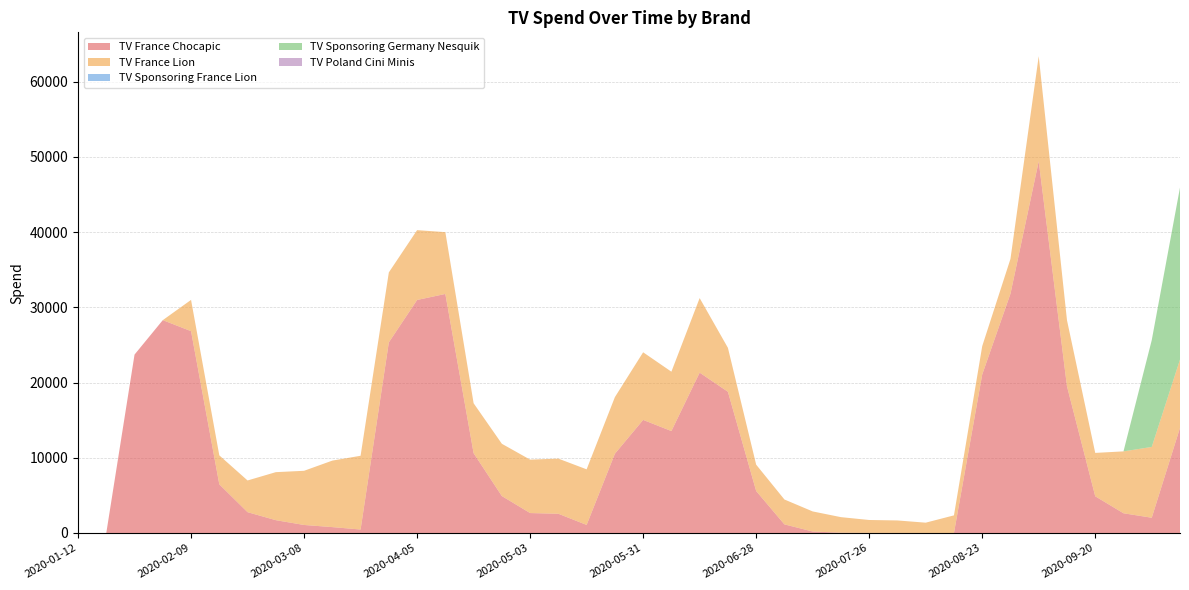

Reading left to right, extract all data points from this chart.

TV_France_Chocapic: 2020-01-12=0.0	2020-01-19=0.0	2020-01-26=23718.5	2020-02-02=28298.3	2020-02-09=26832.9	2020-02-16=6472.7	2020-02-23=2768.2	2020-03-01=1704.1	2020-03-08=1067.0	2020-03-15=782.5	2020-03-22=461.8	2020-03-29=25343.2	2020-04-05=30979.4	2020-04-12=31781.1	2020-04-19=10613.4	2020-04-26=4911.3	2020-05-03=2651.1	2020-05-10=2556.1	2020-05-17=1072.7	2020-05-24=10536.2	2020-05-31=15035.1	2020-06-07=13553.1	2020-06-14=21317.8	2020-06-21=18777.4	2020-06-28=5582.9	2020-07-05=1144.6	2020-07-12=199.0	2020-07-19=35.0	2020-07-26=8.7	2020-08-02=3.5	2020-08-09=1.6	2020-08-16=0.7	2020-08-23=21070.3	2020-08-30=31812.1	2020-09-06=49414.4	2020-09-13=19512.0	2020-09-20=4881.7	2020-09-27=2622.0	2020-10-04=2028.7	2020-10-11=13983.5
TV_France_Lion: 2020-01-12=0.0	2020-01-19=0.0	2020-01-26=0.0	2020-02-02=0.0	2020-02-09=4157.1	2020-02-16=3850.0	2020-02-23=4214.3	2020-03-01=6383.9	2020-03-08=7201.9	2020-03-15=8840.7	2020-03-22=9804.7	2020-03-29=9300.5	2020-04-05=9283.5	2020-04-12=8215.7	2020-04-19=6635.1	2020-04-26=6948.1	2020-05-03=7103.1	2020-05-10=7330.1	2020-05-17=7390.1	2020-05-24=7526.2	2020-05-31=8989.6	2020-06-07=7891.0	2020-06-14=9911.8	2020-06-21=5842.0	2020-06-28=3502.0	2020-07-05=3308.7	2020-07-12=2667.5	2020-07-19=2071.6	2020-07-26=1719.7	2020-08-02=1663.9	2020-08-09=1370.0	2020-08-16=2343.2	2020-08-23=3767.9	2020-08-30=4627.5	2020-09-06=13977.6	2020-09-13=8781.8	2020-09-20=5765.6	2020-09-27=8229.1	2020-10-04=9412.0	2020-10-11=9077.5
TV_Sponsoring_France_Lion: 2020-01-12=0.0	2020-01-19=0.0	2020-01-26=0.0	2020-02-02=0.0	2020-02-09=0.0	2020-02-16=0.0	2020-02-23=0.0	2020-03-01=0.0	2020-03-08=0.0	2020-03-15=0.0	2020-03-22=0.0	2020-03-29=0.0	2020-04-05=0.0	2020-04-12=0.0	2020-04-19=0.0	2020-04-26=0.0	2020-05-03=0.0	2020-05-10=0.0	2020-05-17=0.0	2020-05-24=0.0	2020-05-31=0.0	2020-06-07=0.0	2020-06-14=0.0	2020-06-21=0.0	2020-06-28=0.0	2020-07-05=0.0	2020-07-12=0.0	2020-07-19=0.0	2020-07-26=0.0	2020-08-02=0.0	2020-08-09=0.0	2020-08-16=0.0	2020-08-23=0.0	2020-08-30=0.0	2020-09-06=0.0	2020-09-13=0.0	2020-09-20=0.0	2020-09-27=0.0	2020-10-04=0.0	2020-10-11=0.0
TV_Sponsoring_Germany_Nesquik: 2020-01-12=0.0	2020-01-19=0.0	2020-01-26=0.0	2020-02-02=0.0	2020-02-09=0.0	2020-02-16=0.0	2020-02-23=0.0	2020-03-01=0.0	2020-03-08=0.0	2020-03-15=0.0	2020-03-22=0.0	2020-03-29=0.0	2020-04-05=0.0	2020-04-12=0.0	2020-04-19=0.0	2020-04-26=0.0	2020-05-03=0.0	2020-05-10=0.0	2020-05-17=0.0	2020-05-24=0.0	2020-05-31=0.0	2020-06-07=0.0	2020-06-14=0.0	2020-06-21=0.0	2020-06-28=0.0	2020-07-05=0.0	2020-07-12=0.0	2020-07-19=0.0	2020-07-26=0.0	2020-08-02=0.0	2020-08-09=0.0	2020-08-16=0.0	2020-08-23=0.0	2020-08-30=0.0	2020-09-06=0.0	2020-09-13=0.0	2020-09-20=0.0	2020-09-27=0.0	2020-10-04=14197.5	2020-10-11=22867.7
TV_Poland_Cini_Minis: 2020-01-12=0.0	2020-01-19=0.0	2020-01-26=0.0	2020-02-02=0.0	2020-02-09=0.0	2020-02-16=0.0	2020-02-23=0.0	2020-03-01=0.0	2020-03-08=0.0	2020-03-15=0.0	2020-03-22=0.0	2020-03-29=0.0	2020-04-05=0.0	2020-04-12=0.0	2020-04-19=0.0	2020-04-26=0.0	2020-05-03=0.0	2020-05-10=0.0	2020-05-17=0.0	2020-05-24=0.0	2020-05-31=0.0	2020-06-07=0.0	2020-06-14=0.0	2020-06-21=0.0	2020-06-28=0.0	2020-07-05=0.0	2020-07-12=0.0	2020-07-19=0.0	2020-07-26=0.0	2020-08-02=0.0	2020-08-09=0.0	2020-08-16=0.0	2020-08-23=0.0	2020-08-30=0.0	2020-09-06=0.0	2020-09-13=0.0	2020-09-20=0.0	2020-09-27=0.0	2020-10-04=0.0	2020-10-11=0.0